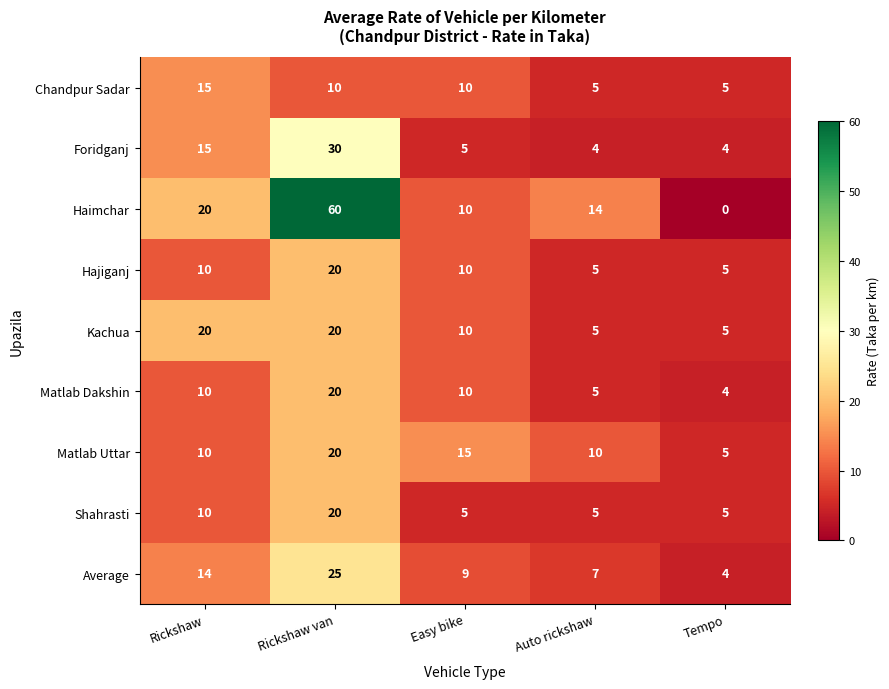

At which category does the chart reach its minimum across all series?

Tempo